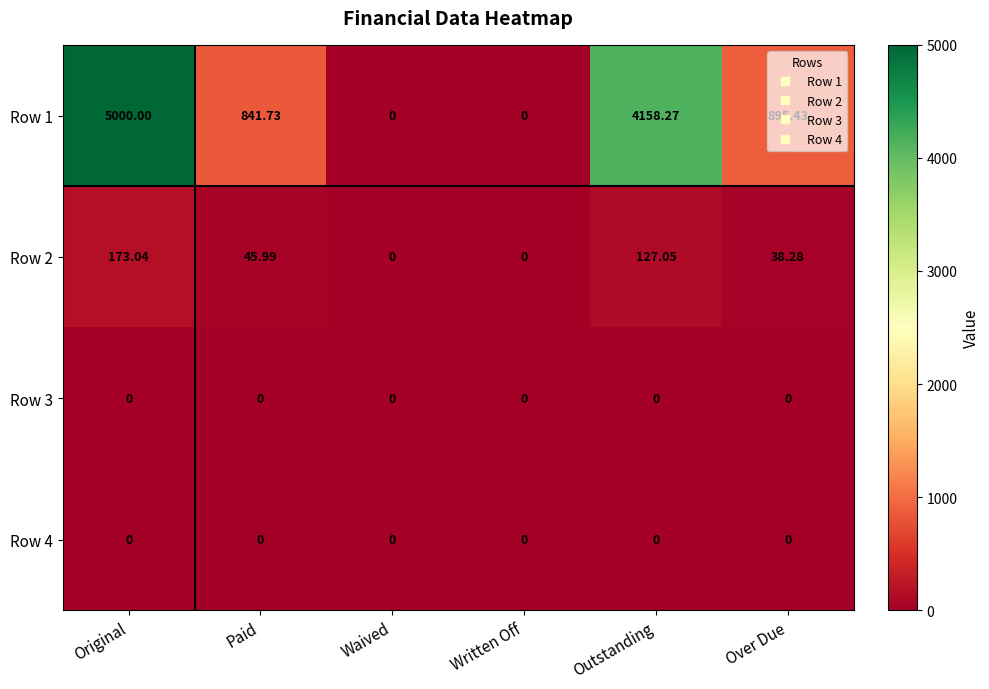

At which category is the sum across all series the highest?

Original